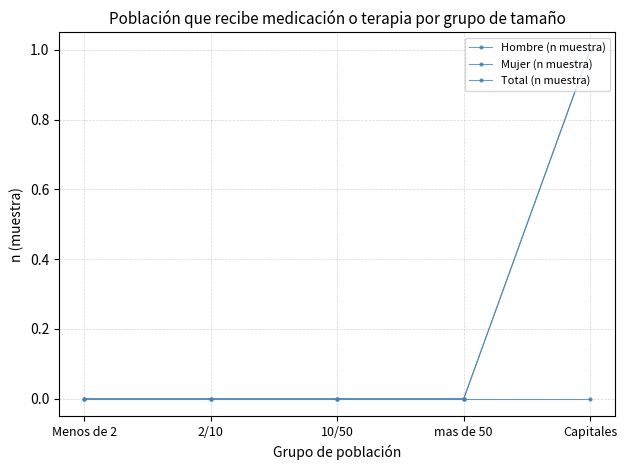

List the labels in order of Mujer (n muestra) value, largest first.

Menos de 2, 2/10, 10/50, mas de 50, Capitales